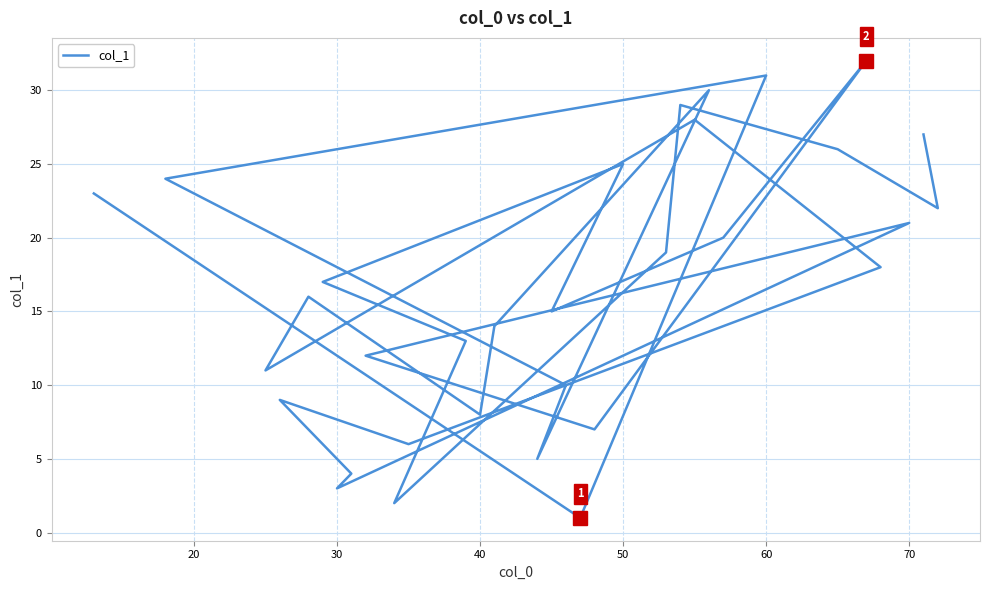

How many points are lower than both their immediate neighbors (excluding endpoints)?

10